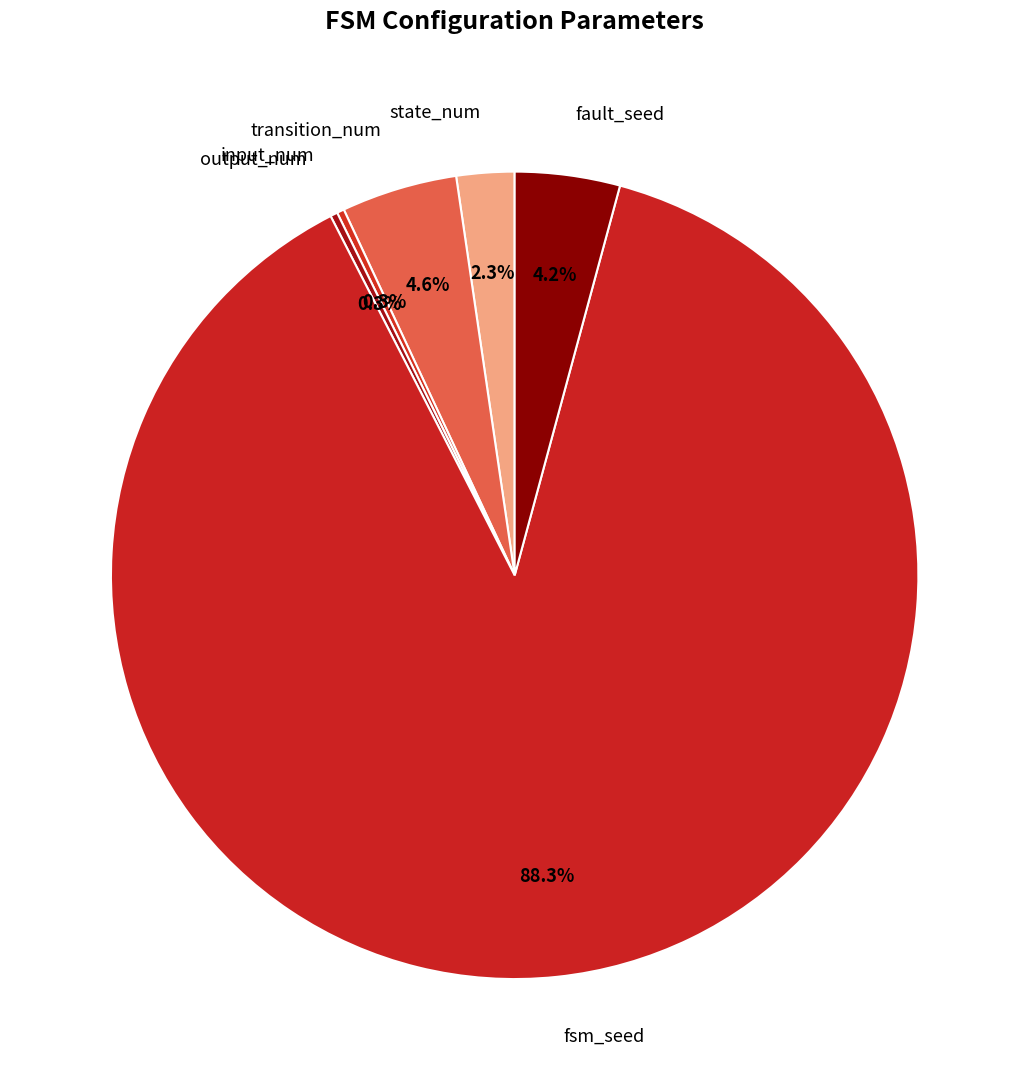

Count the number of slices in the pie.

6